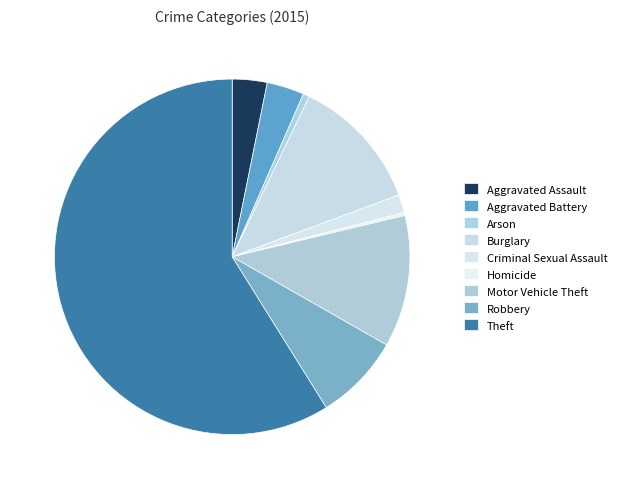

To the nearest percent, what is the combined percentage of Theft and Aggravated Battery?

62%